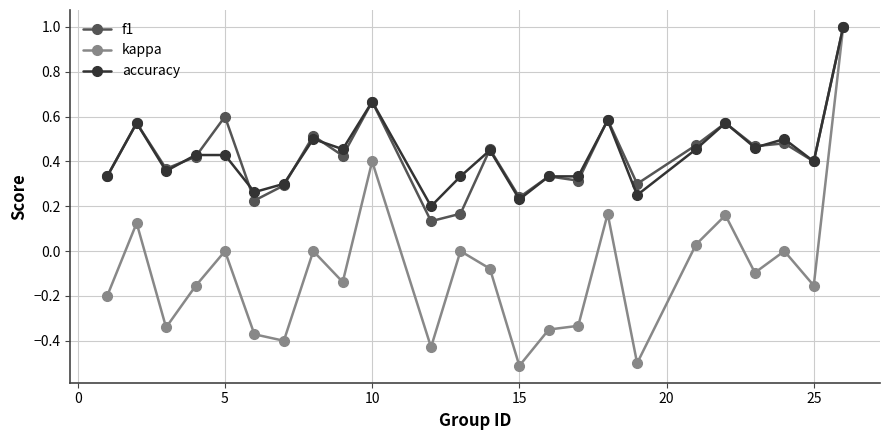

True or false: kappa has more than 1 interior local peaks.

True